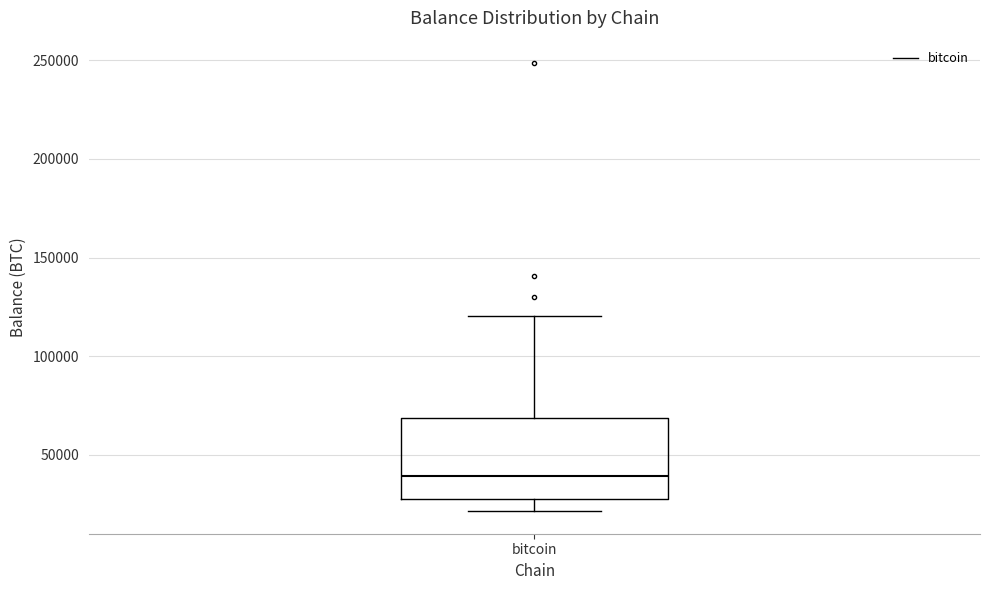

Transcribe this box plot: give where the median line is, the range the box spans, and where the two whiskers end, as read against the y-axis. The values are not printed on the chart, so give them approximately, as read against the axis.

median 40000, box 25000 to 70000, whiskers 20000 to 120000